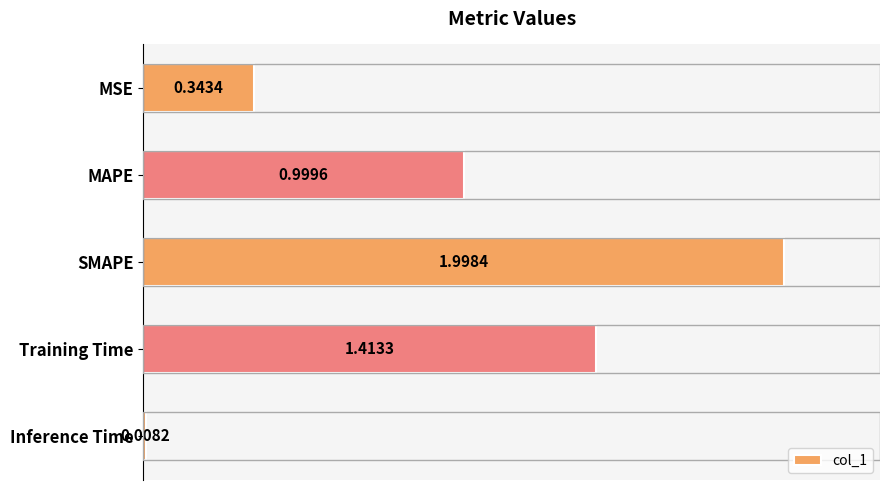

What is the average value?

1.0